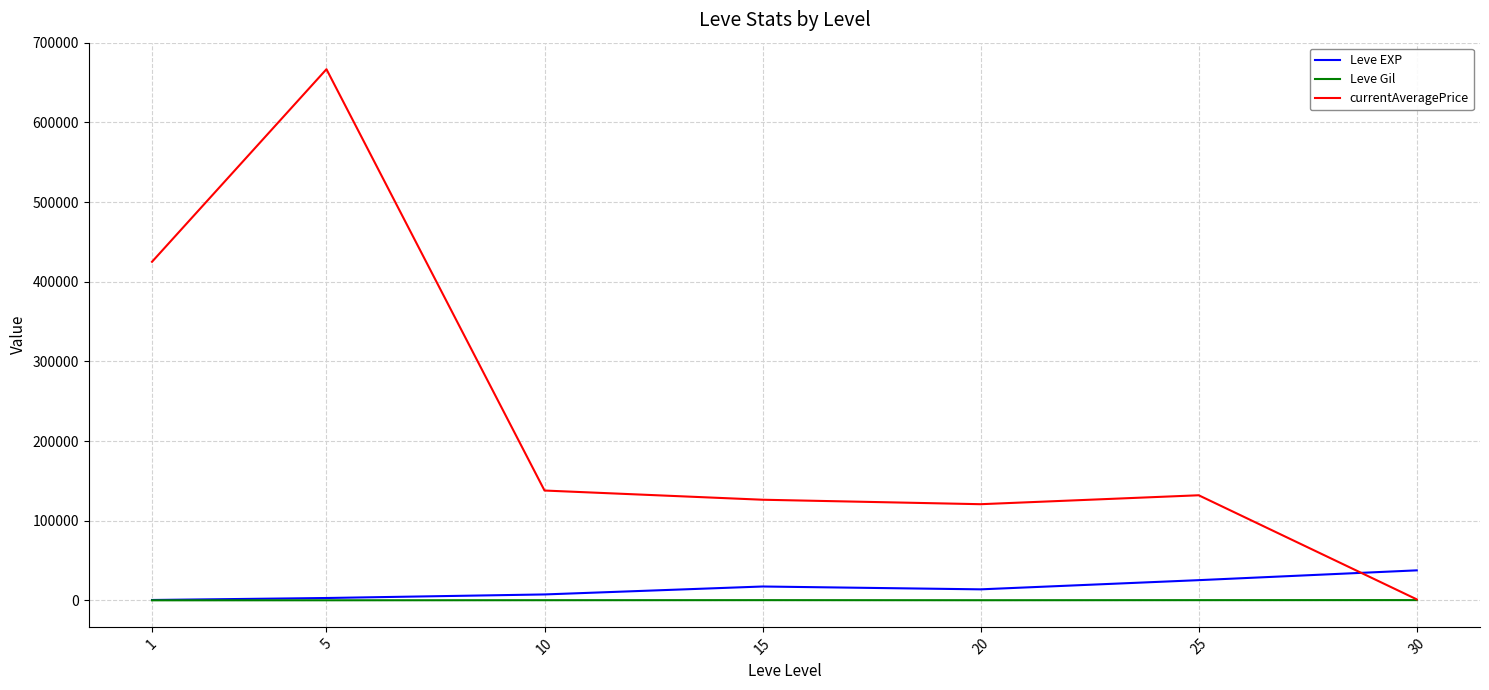

Count the number of categories in the chart.

7